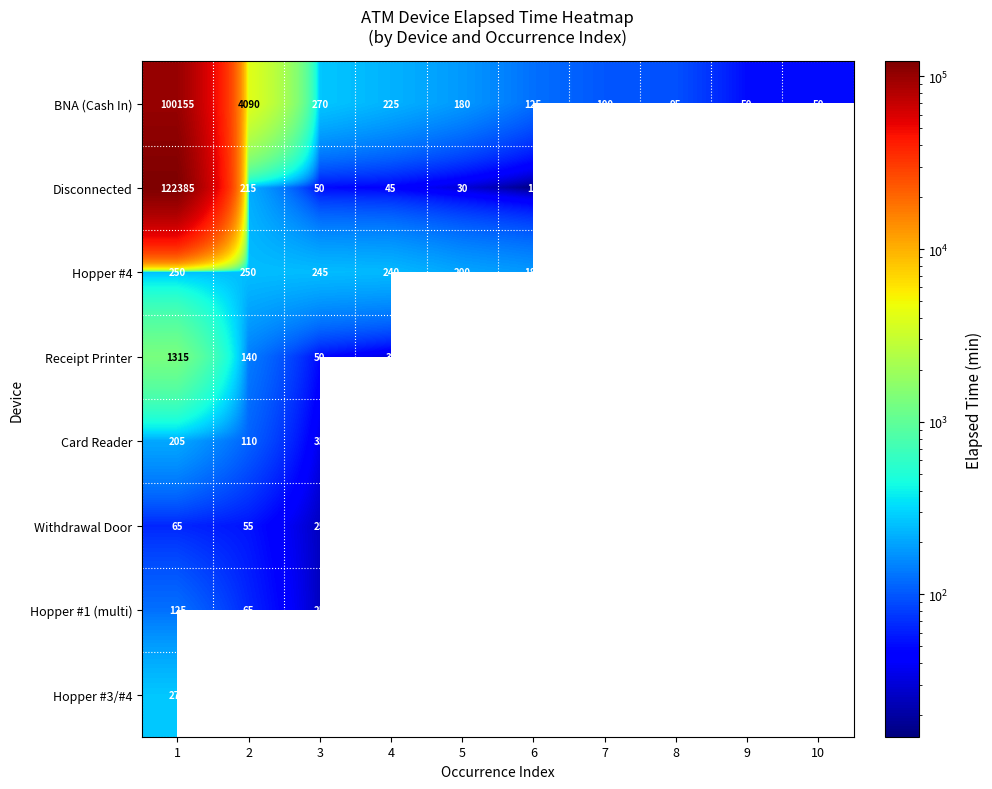

True or false: Withdrawal Door has a value of 92 at 1.

False